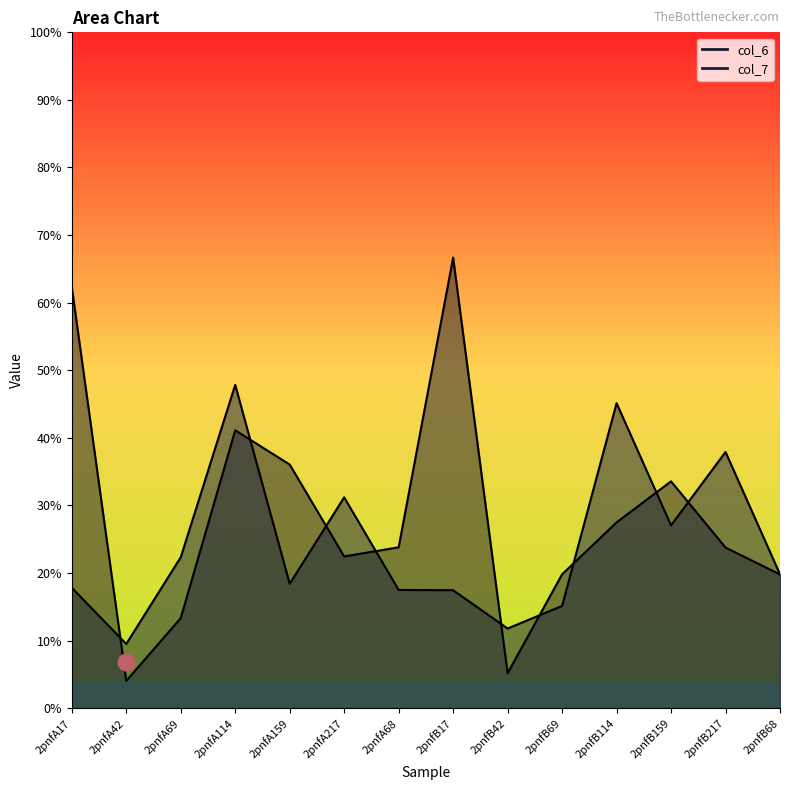

Rank the series by their average value, from lowest to highest.

col_7, col_6